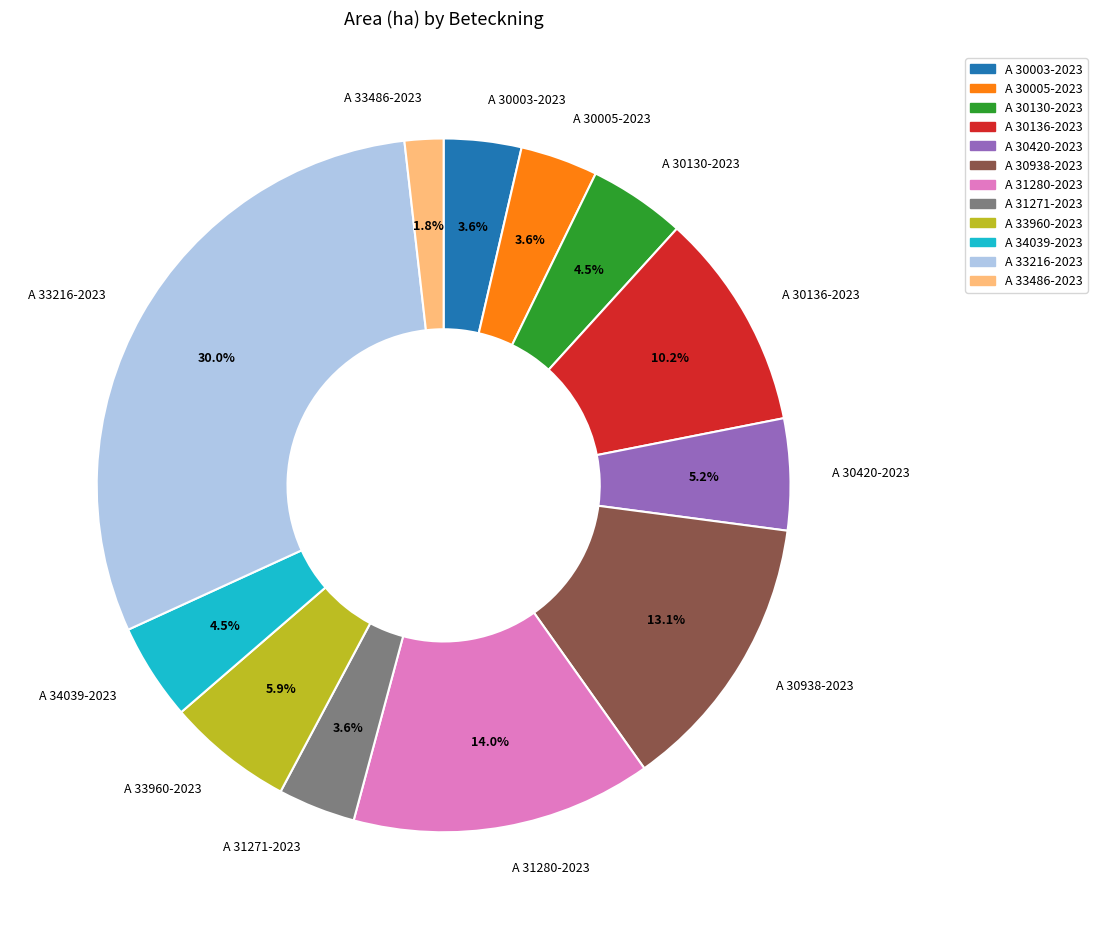

Is there a majority slice in this chart?

No